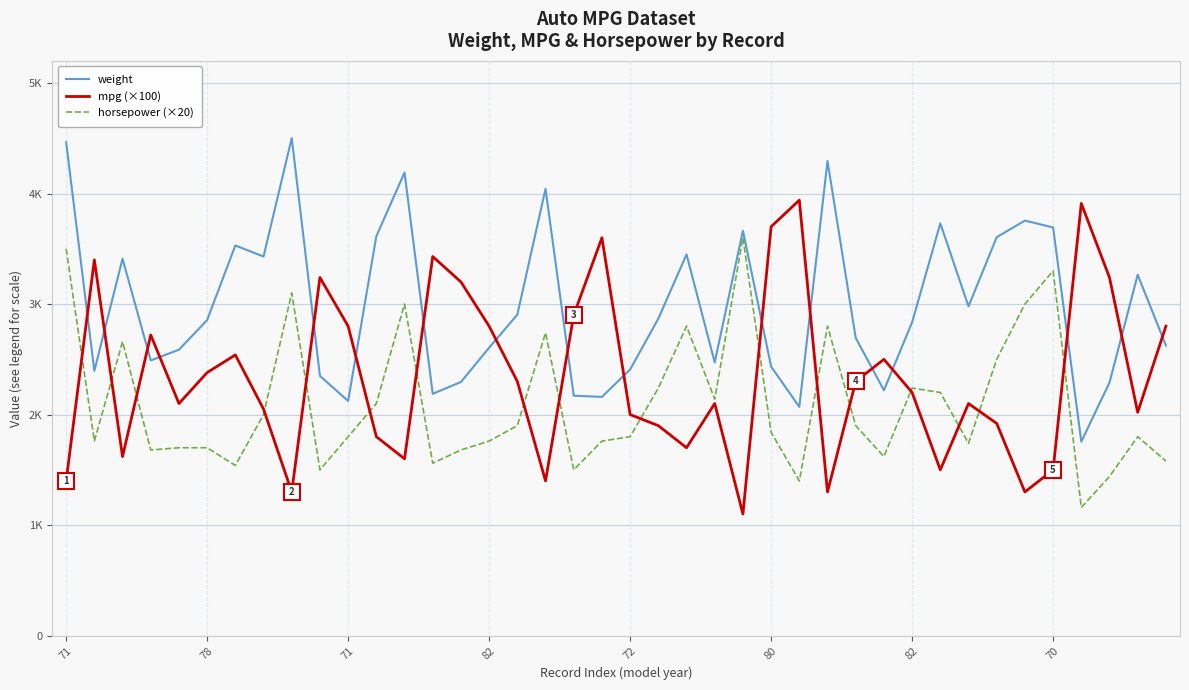

What are all the series names shown in the legend?

weight, mpg (×100), horsepower (×20)